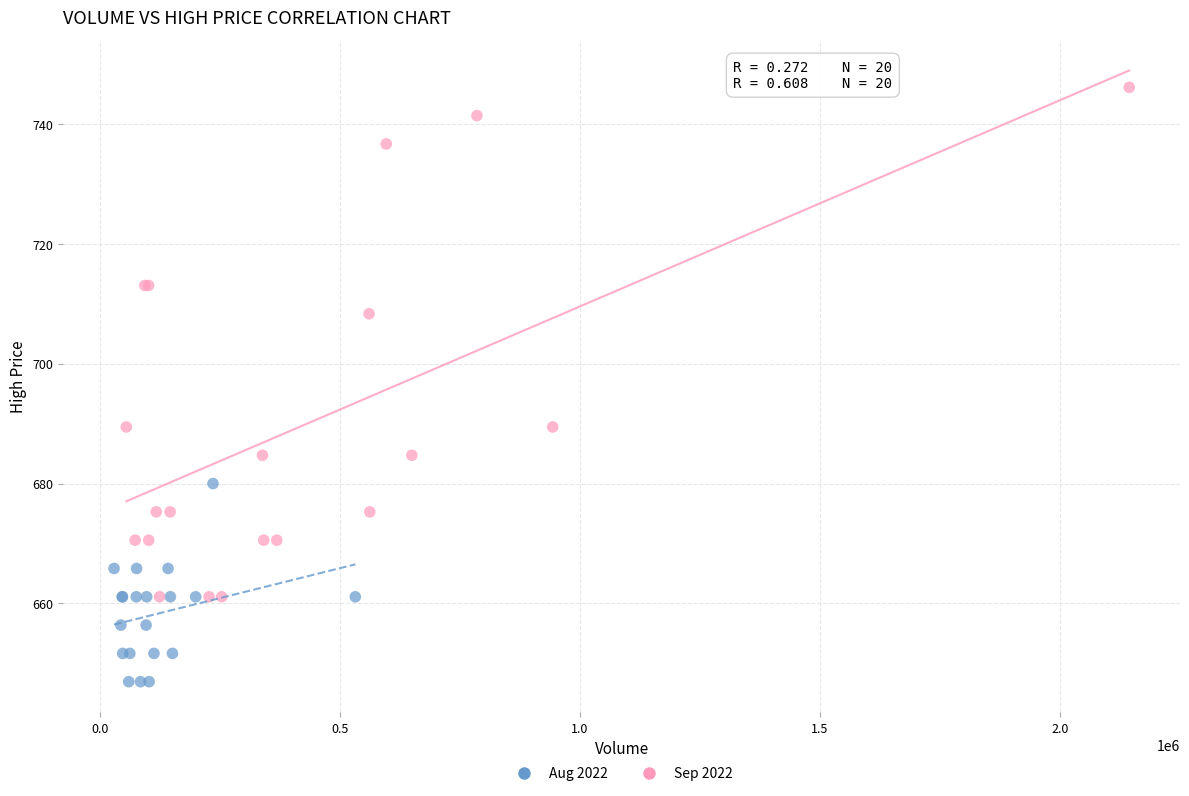

Which series reaches the minimum Y coordinate?

Aug 2022